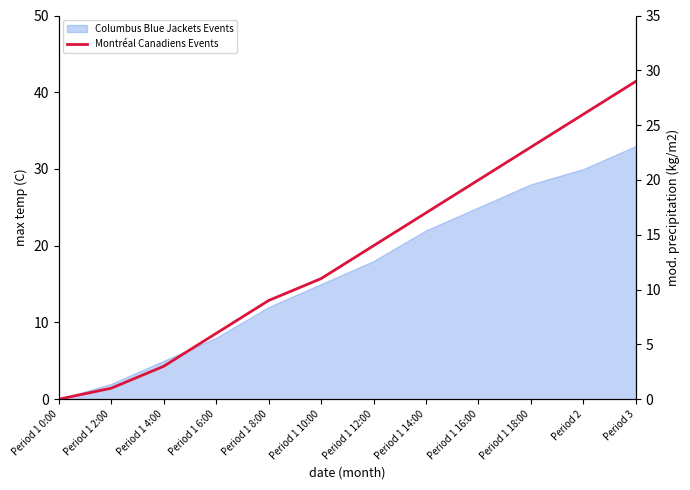

True or false: the data has more than 2 interior local peaks.

False